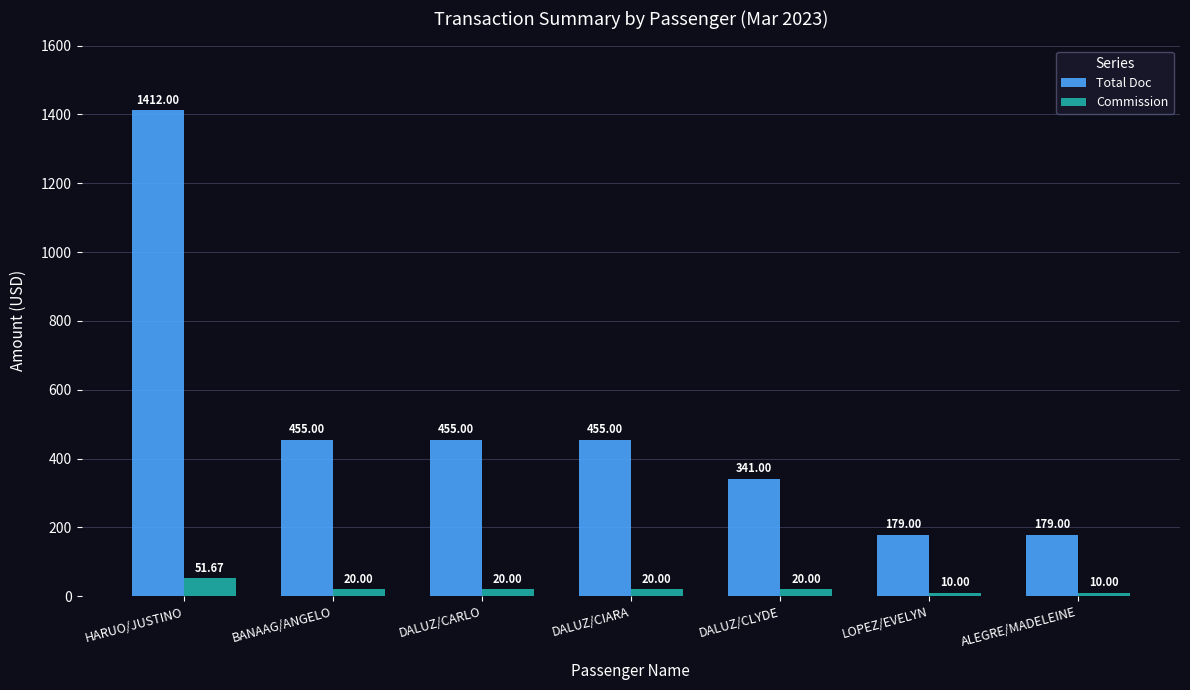

List the series in order of their overall mean, highest first.

Total Doc, Commission